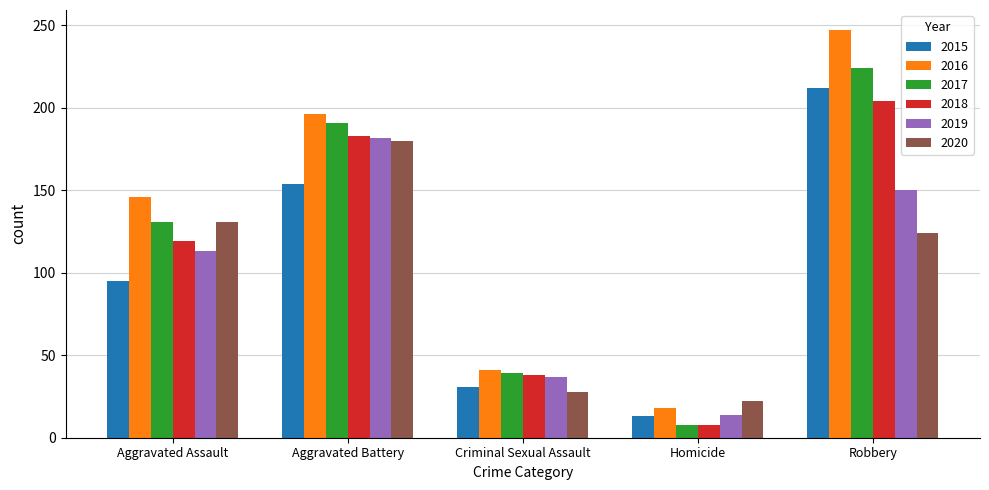

Rank the categories by 2020 value from highest to lowest.

Aggravated Battery, Aggravated Assault, Robbery, Criminal Sexual Assault, Homicide